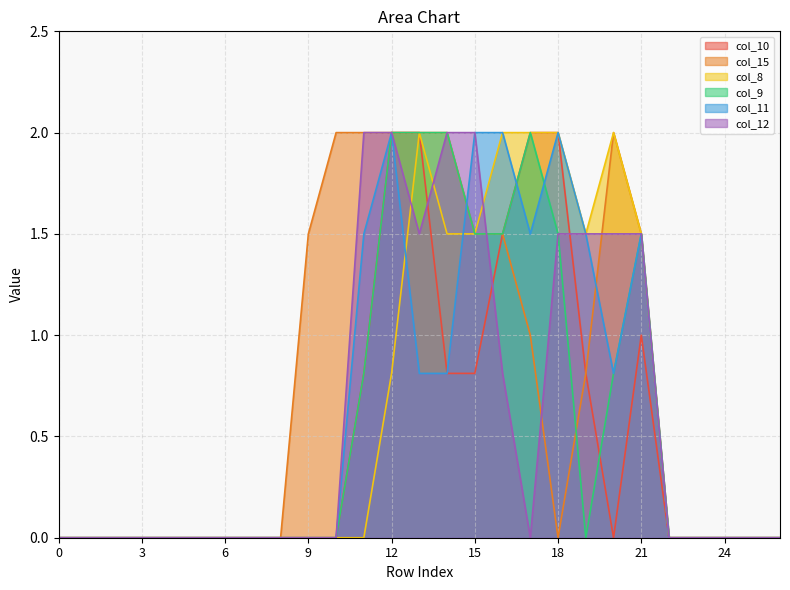

How many intersections are there between col_12 and col_9?

1